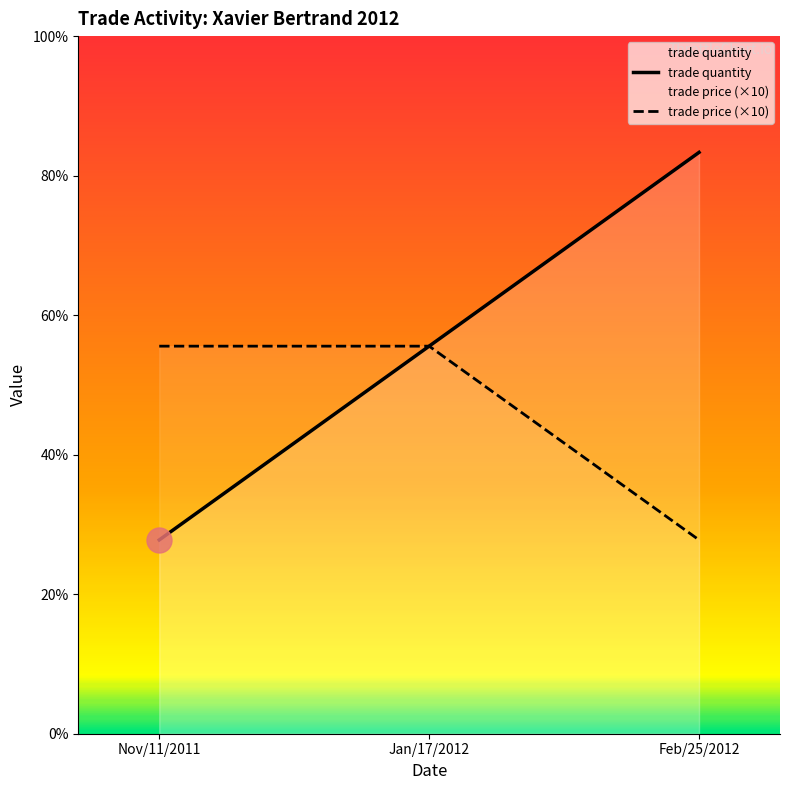

At which label does trade quantity first exceed 2?

Feb/25/2012